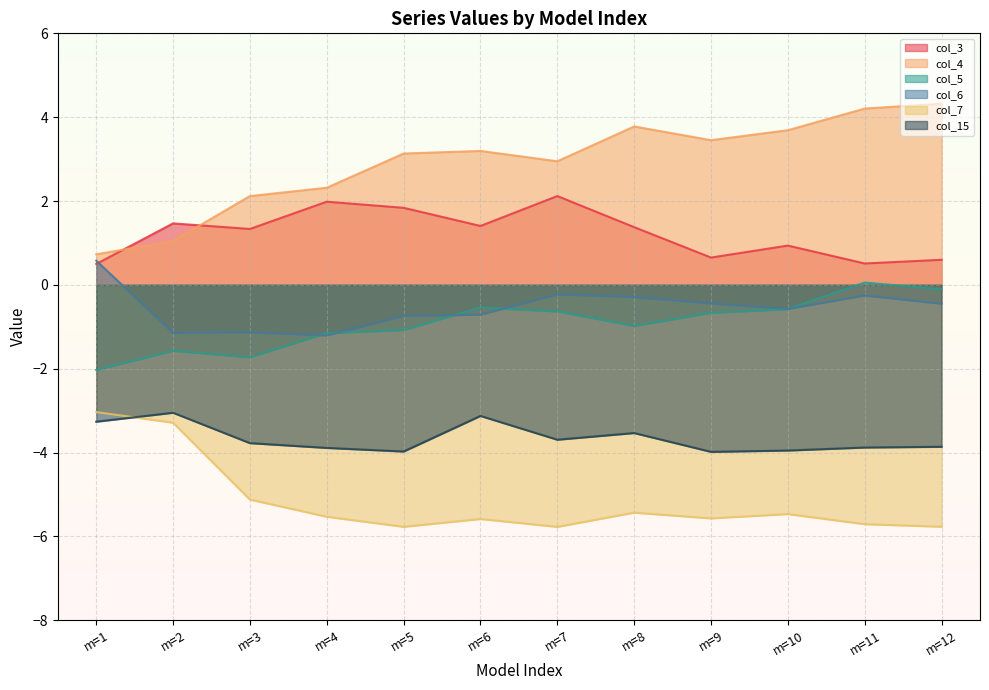

Which category has the highest value in the col_7 series?

m=1